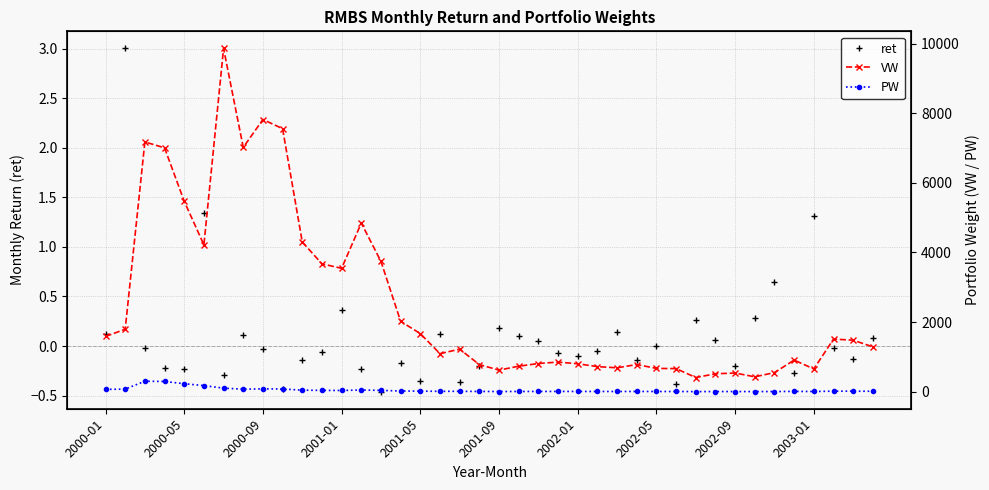

At which label does VW first exceed 1288?

2000-01